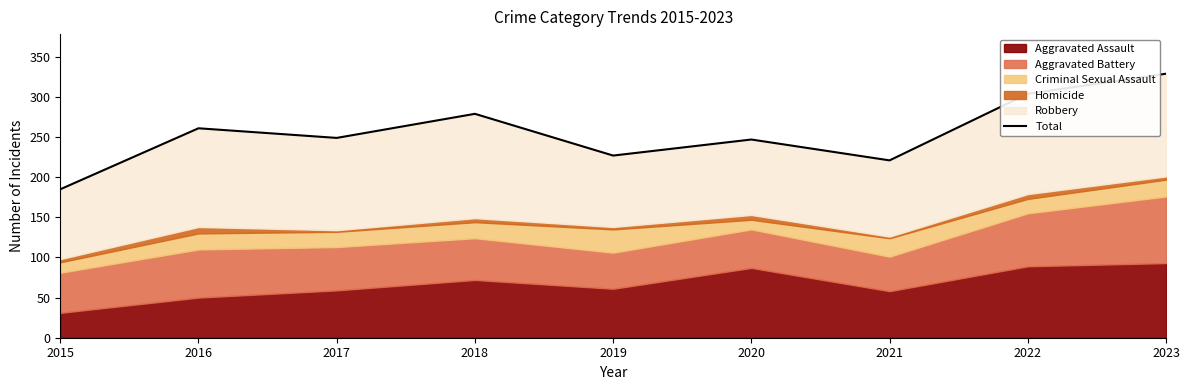

What is the change in value from 2020 to 2022?

+57